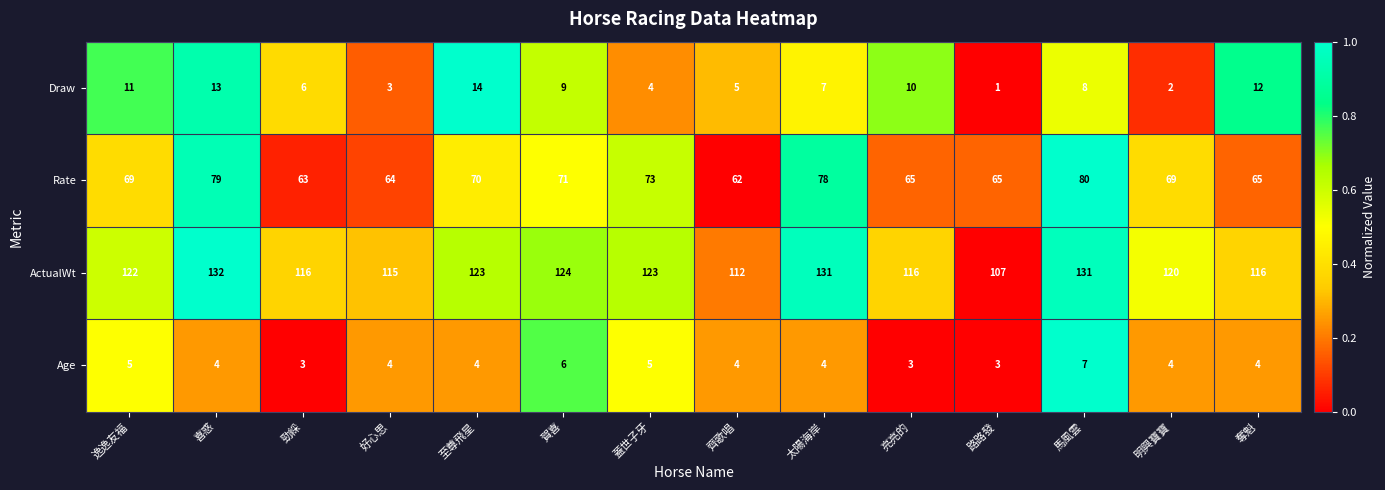

At which category is the sum across all series the highest?

喜惑